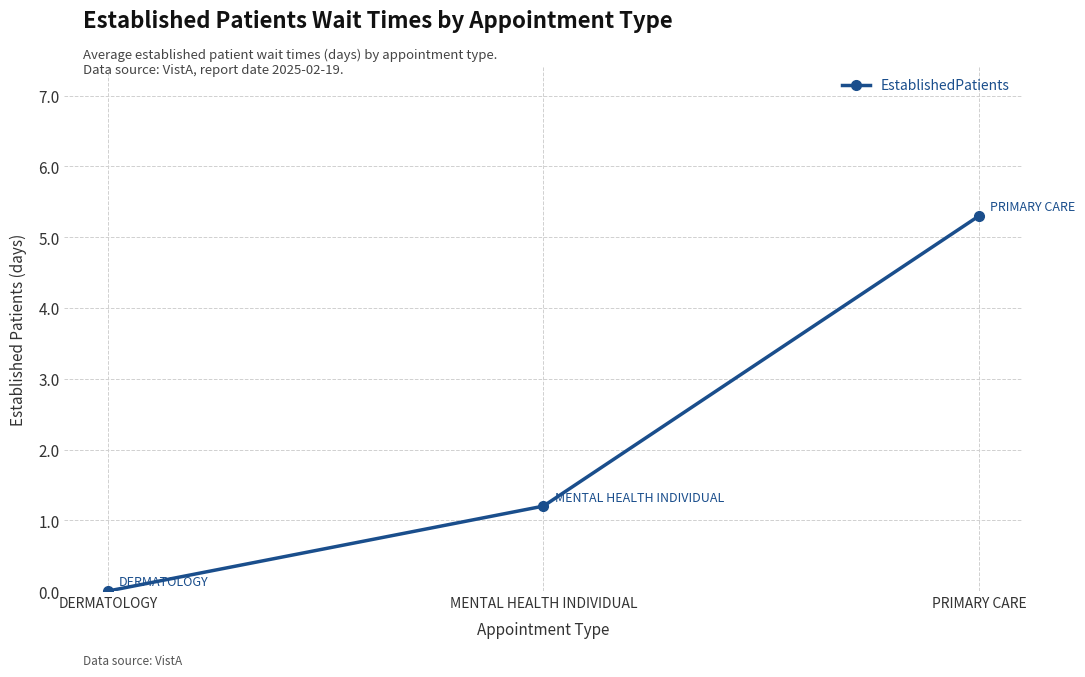

List the labels in order of value, largest first.

PRIMARY CARE, MENTAL HEALTH INDIVIDUAL, DERMATOLOGY